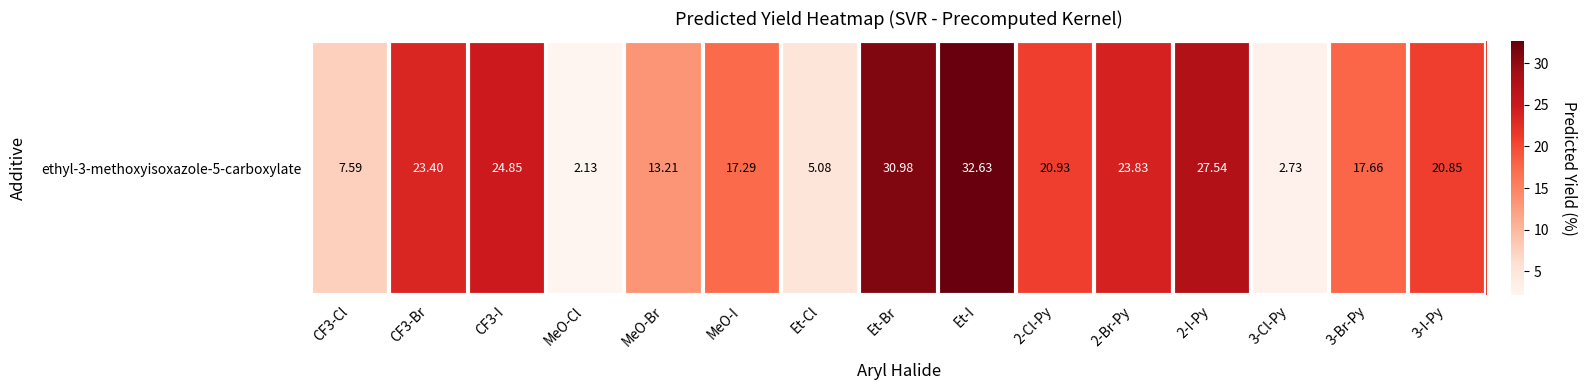

Between 3-Br-Py and CF3-Cl, which is larger?

3-Br-Py